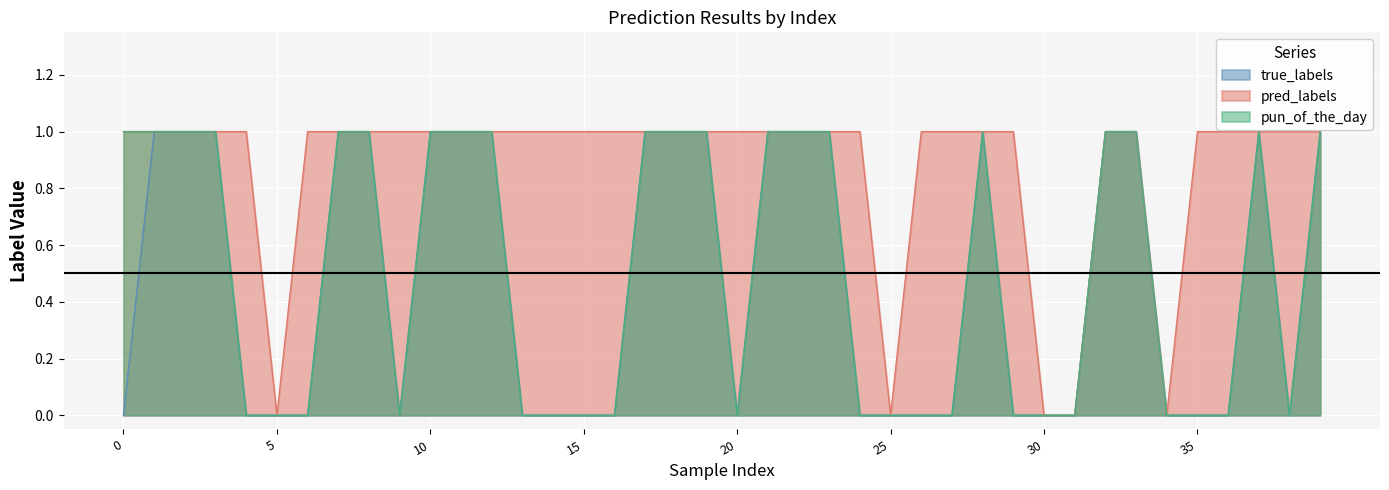

At how many categories does at least one series exceed 0?

35